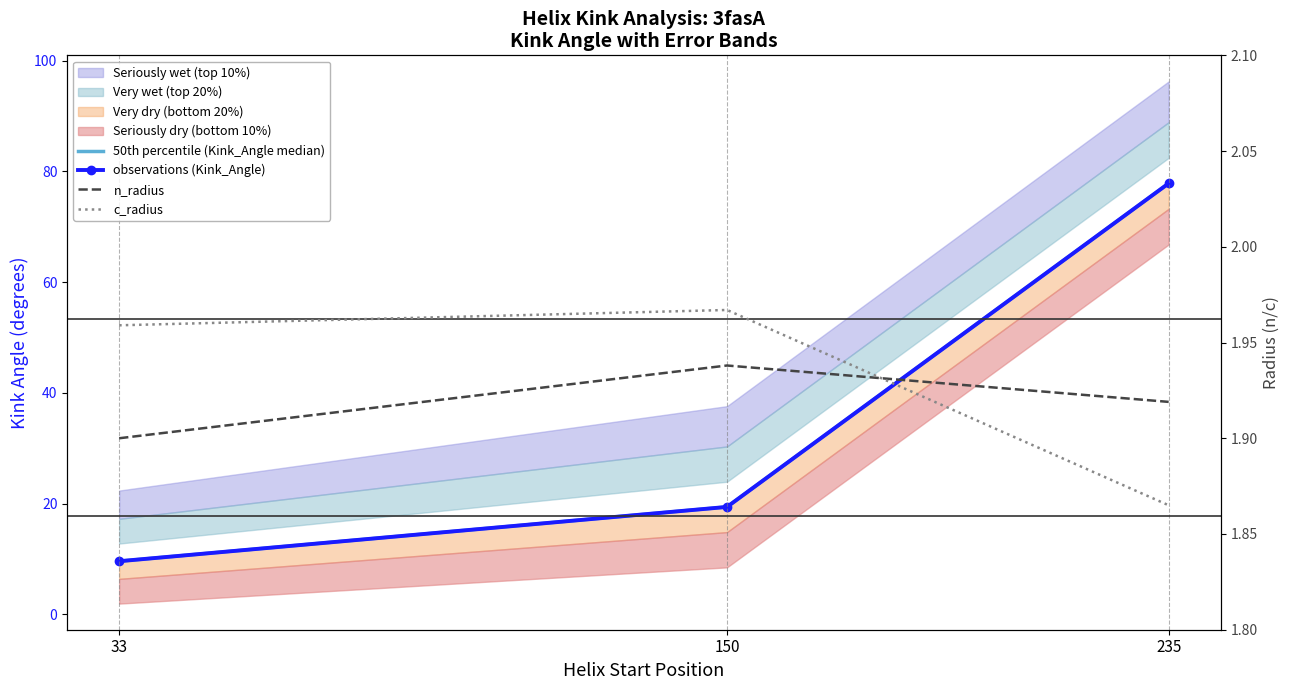

What is the greatest value displayed?

77.8